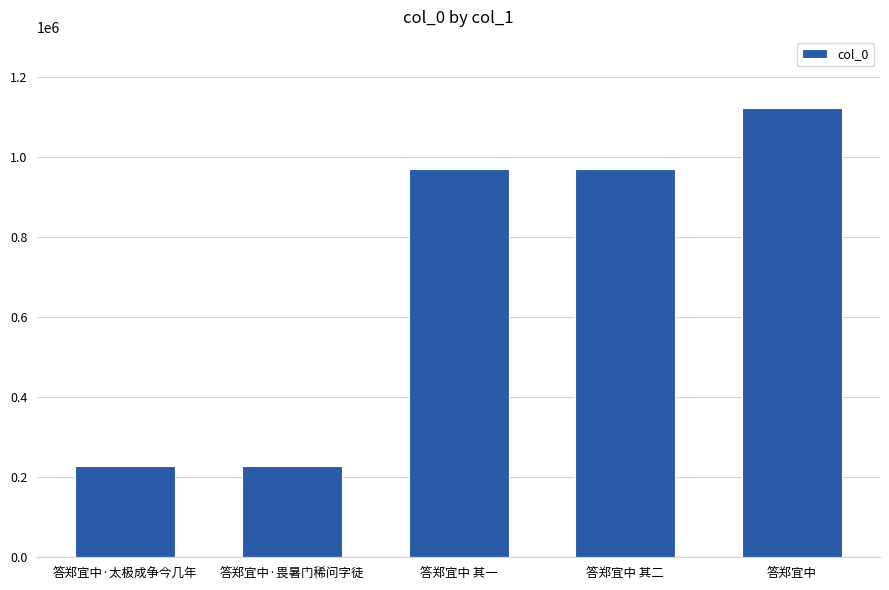

What is the approximate value at 答郑宜中·畏暑门稀问字徒?

228219